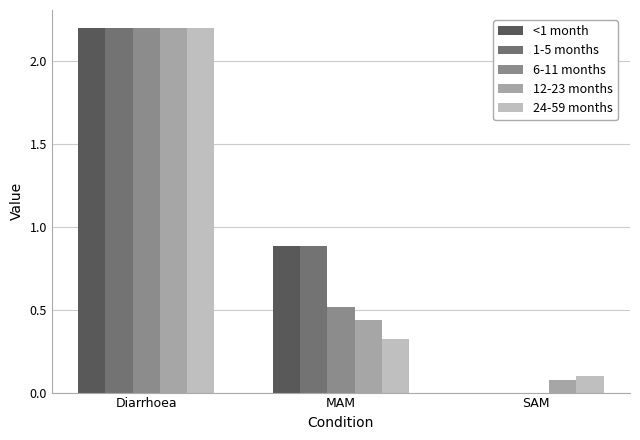

Is the value of 6-11 months at SAM greater than the value of 24-59 months at SAM?

No